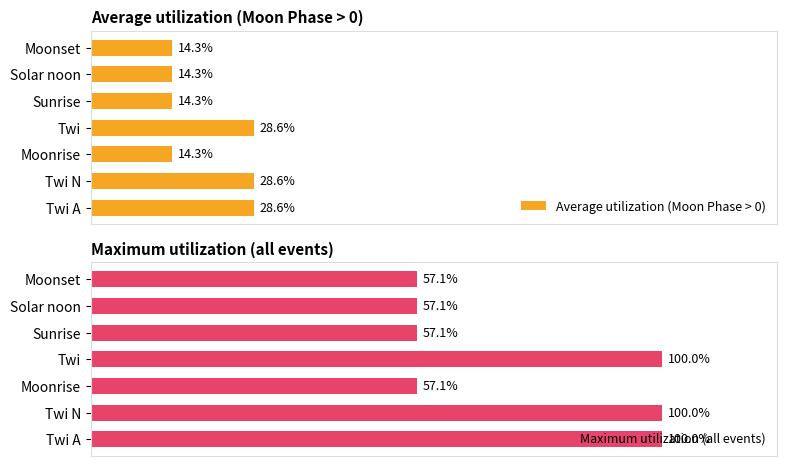

What is the average value of the Maximum utilization (all events) series?

75.5